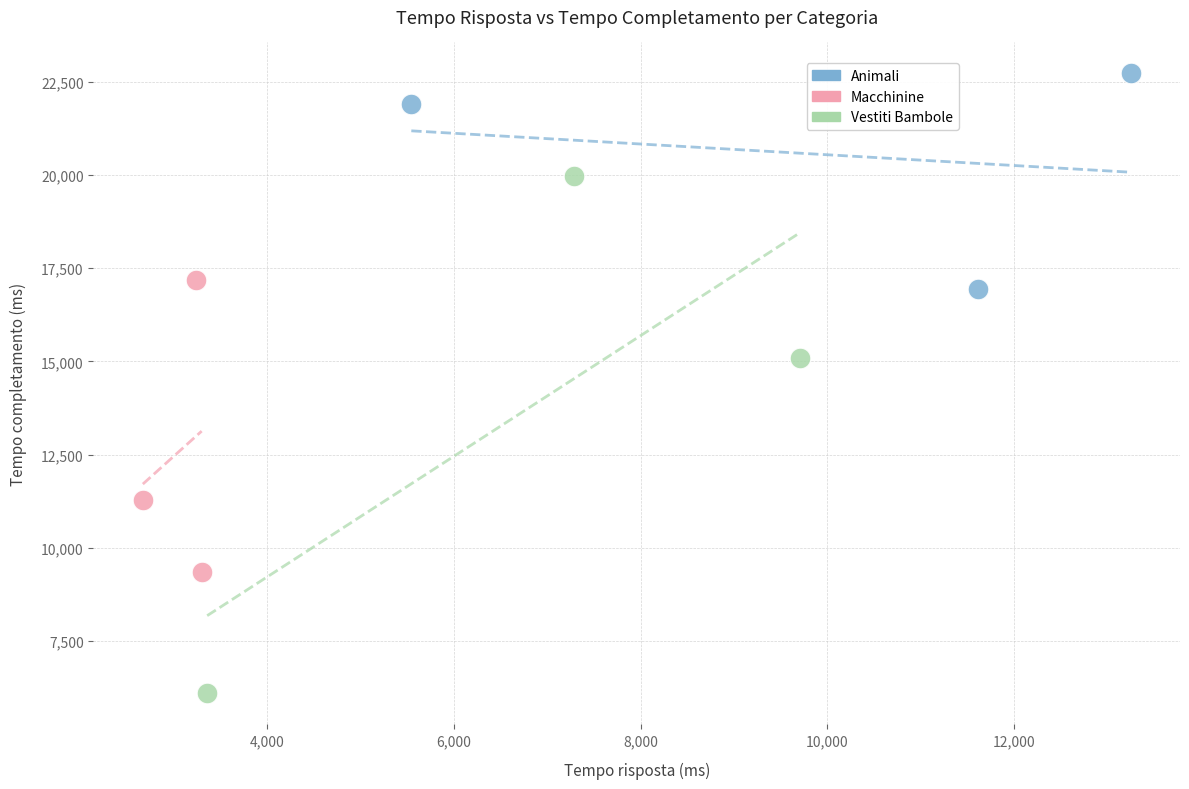

Which series has the largest Y range (max minus min)?

Vestiti Bambole